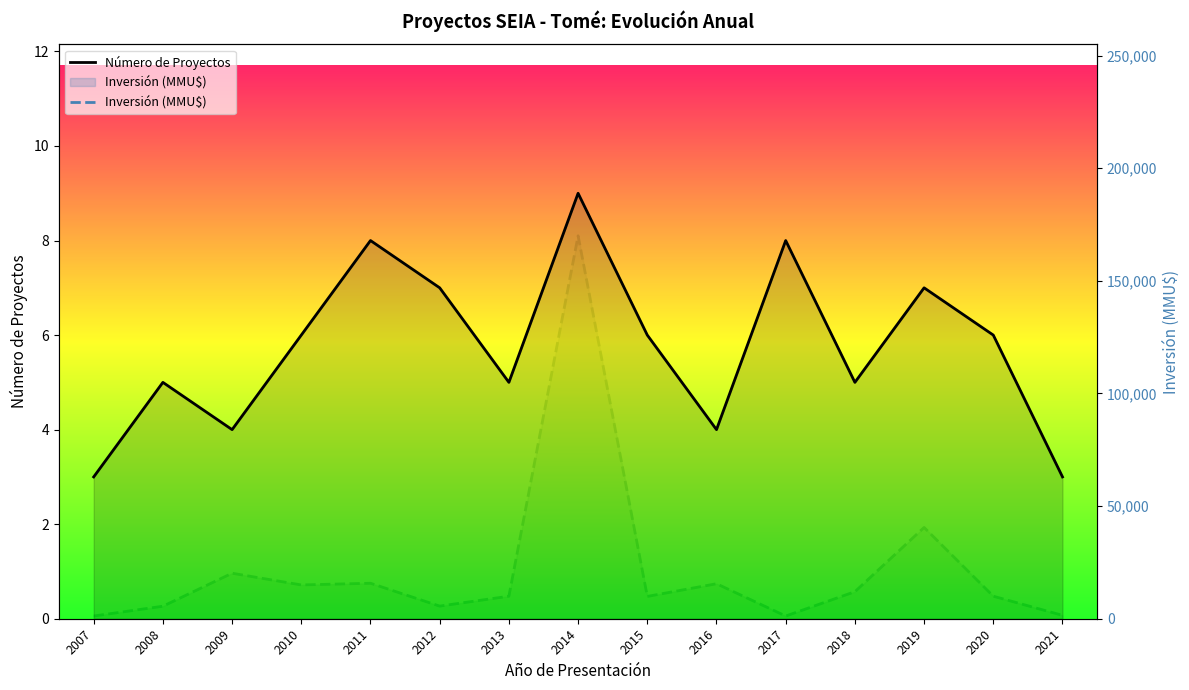

Reading left to right, extract all data points from this chart.

Número de Proyectos: 2007=3	2008=5	2009=4	2010=6	2011=8	2012=7	2013=5	2014=9	2015=6	2016=4	2017=8	2018=5	2019=7	2020=6	2021=3
Inversión (MMU$): 2007=1200	2008=5550	2009=20200	2010=15000	2011=15750	2012=5600	2013=10000	2014=170010	2015=9903	2016=15534	2017=1200	2018=12000	2019=40524	2020=10000	2021=1500